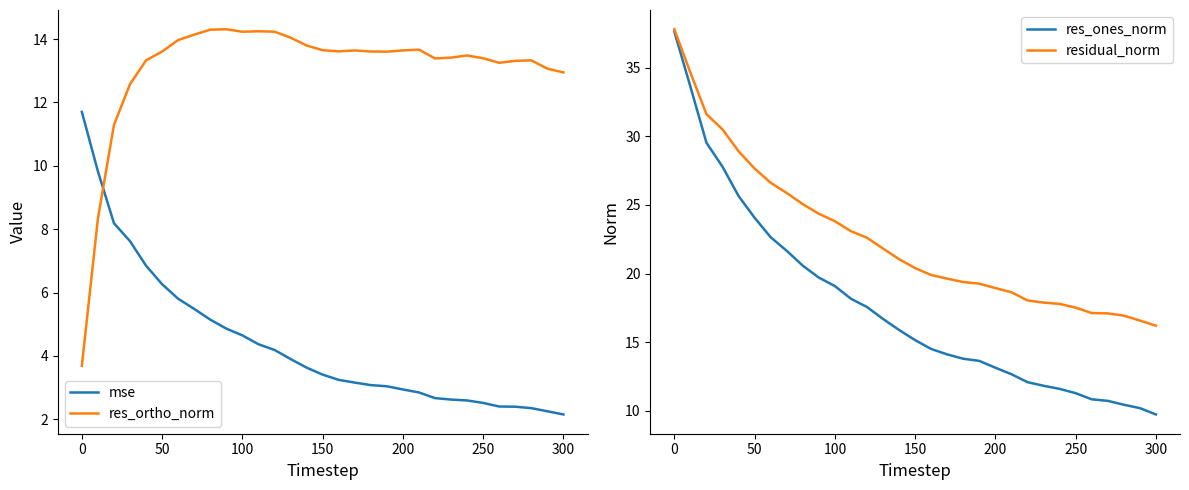

Is it true that res_ortho_norm equals 13.7 at 150?

True